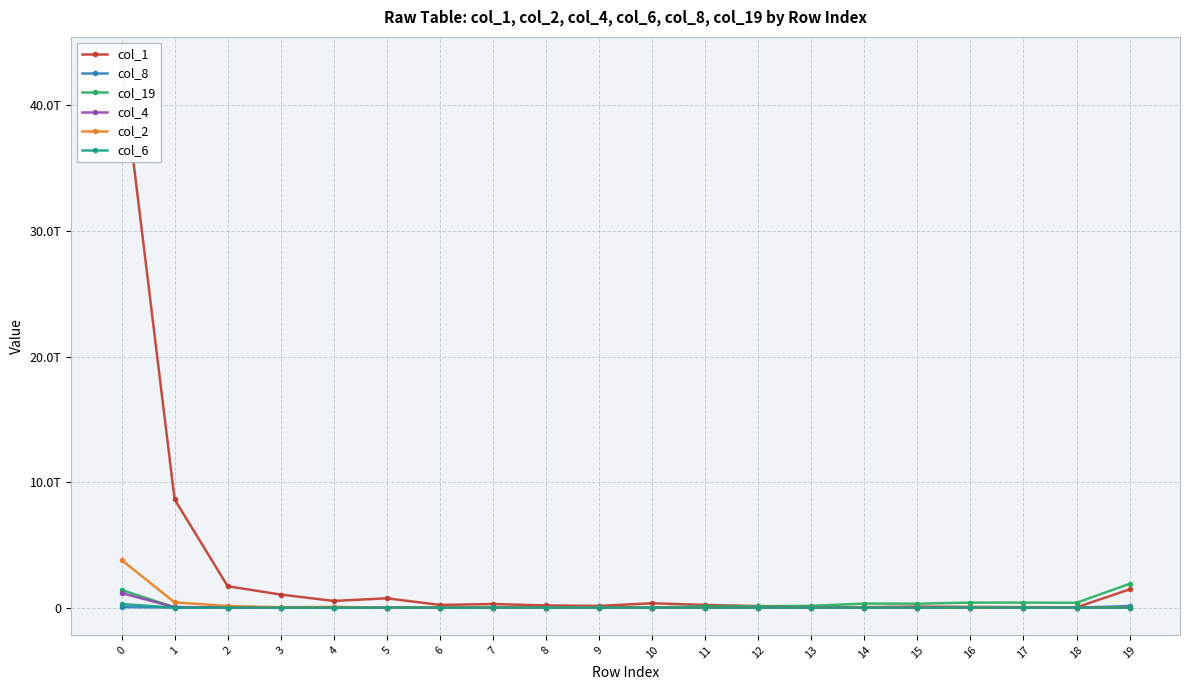

Count the number of categories in the chart.

20